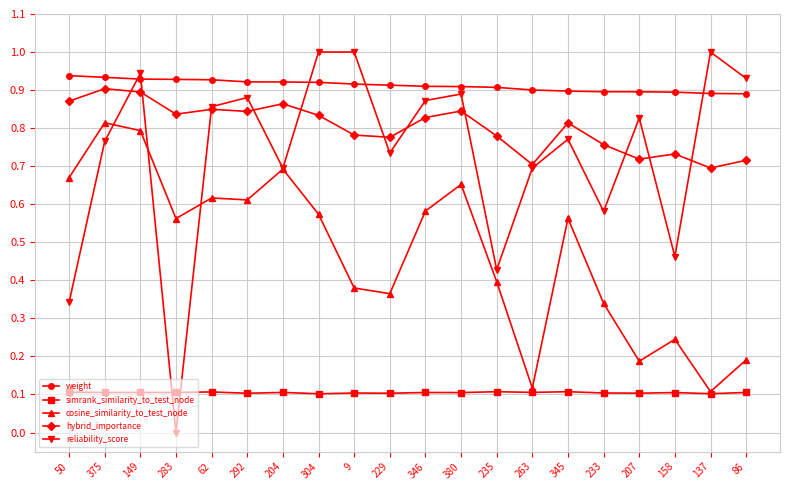

At which category does reliability_score reach its first local valley?

283